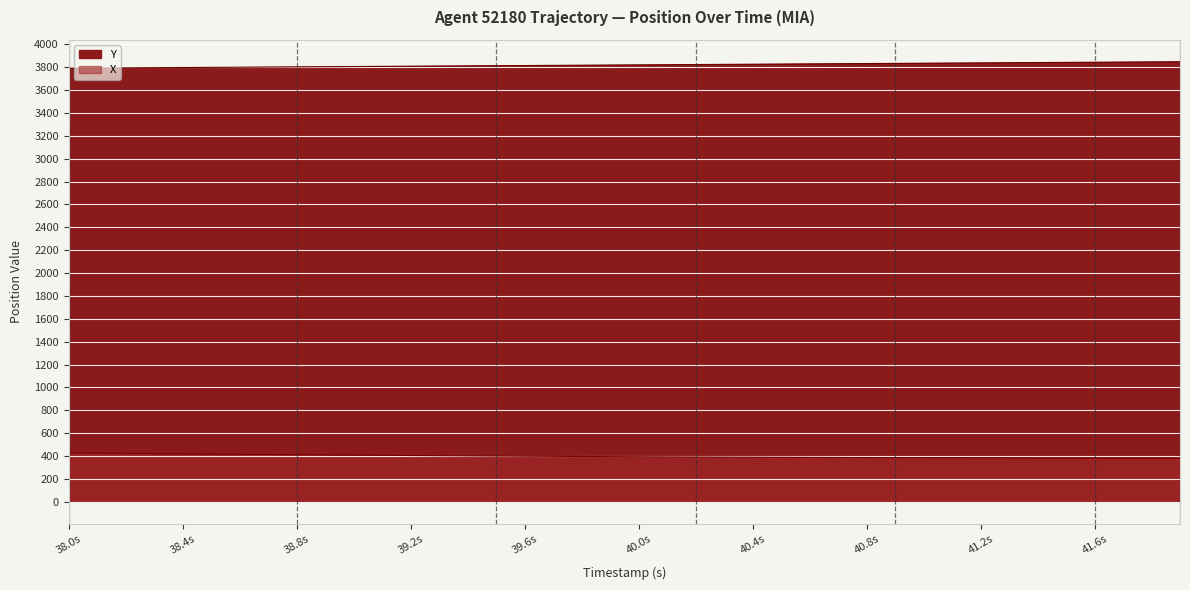

True or false: X and Y cross at least once.

False